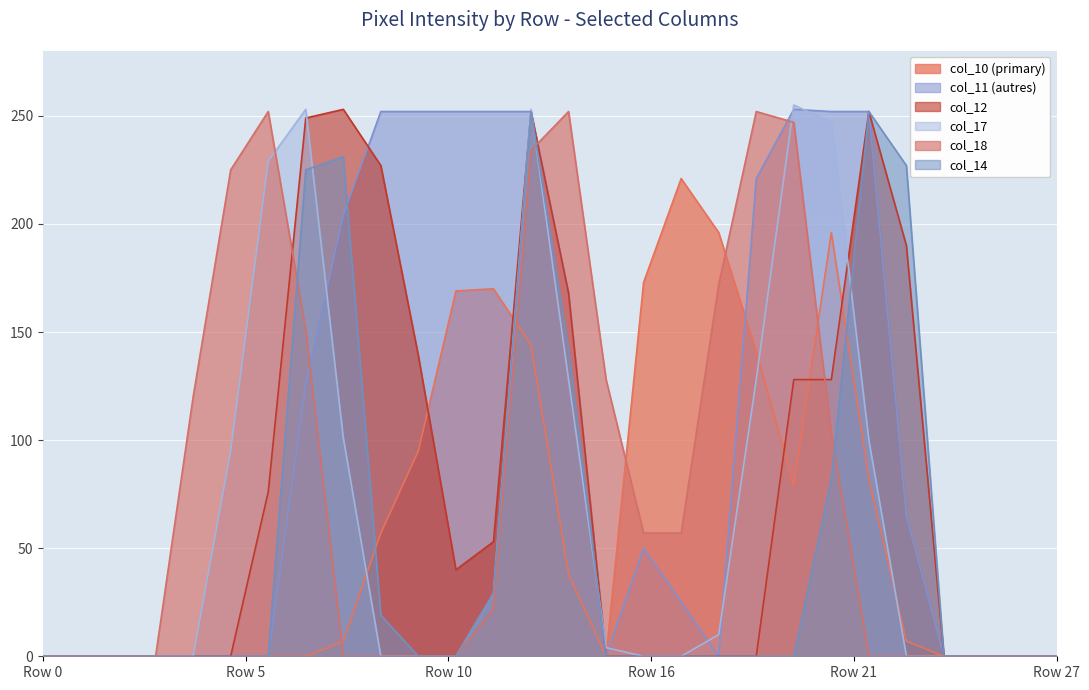

How many times do col_14 and col_11 cross each other?

1